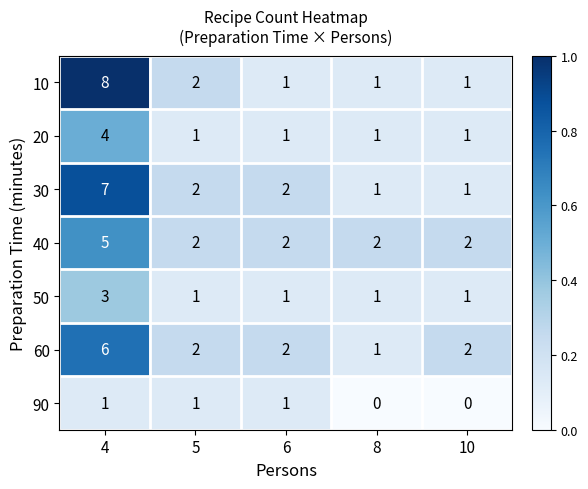

What is the total value across all series at 5?

11